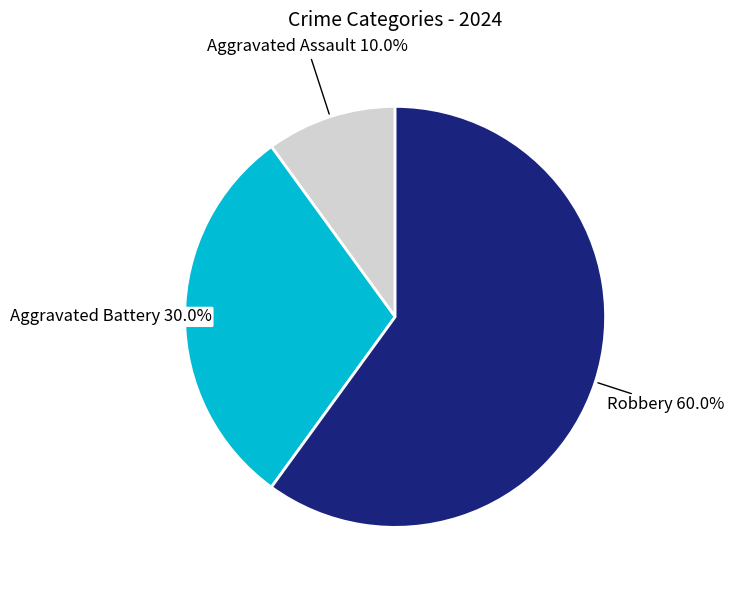

Which slice is the smallest?

Aggravated Assault